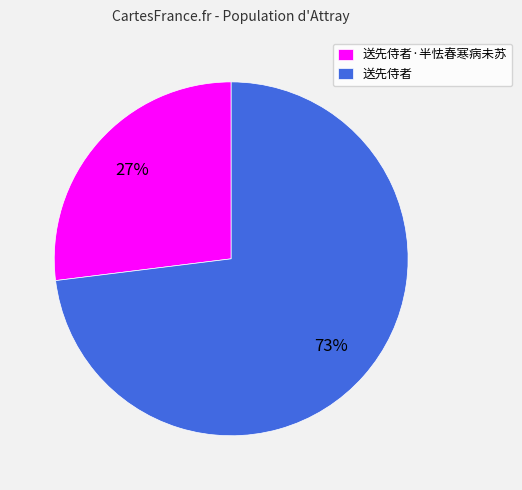

What is the largest slice in the pie chart?

送先侍者